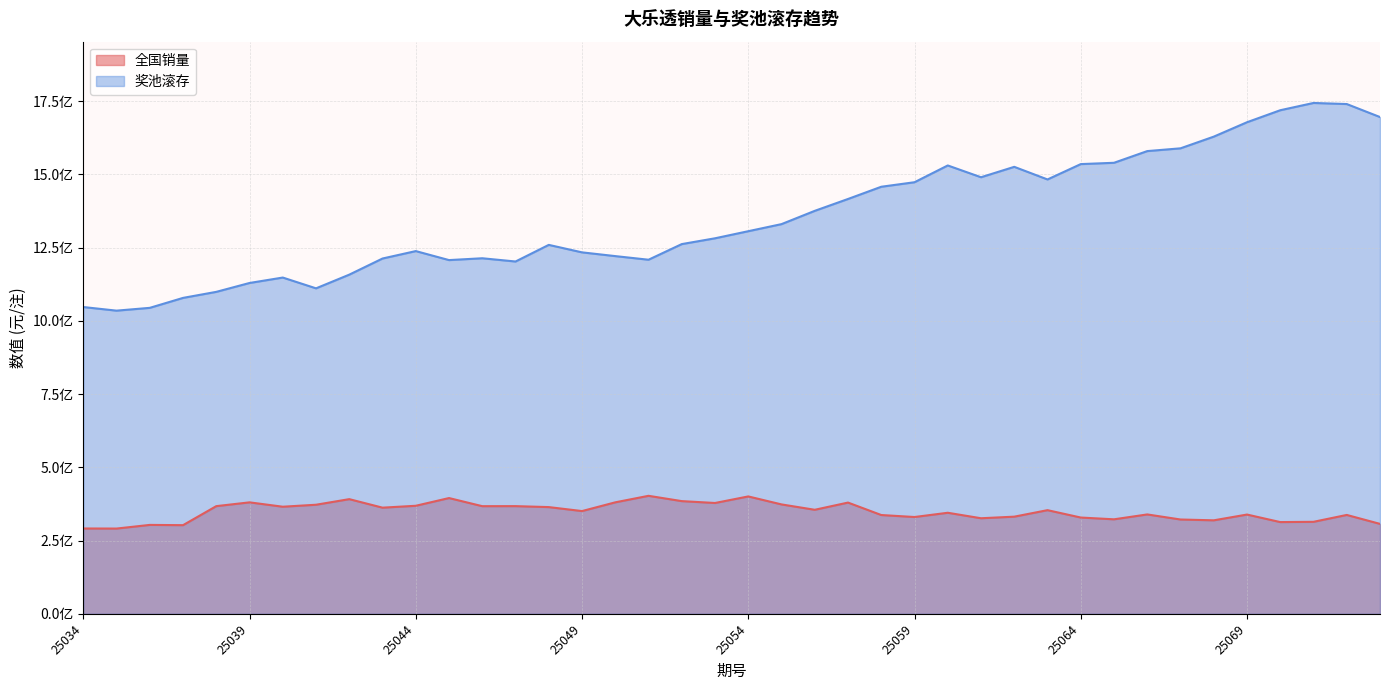

True or false: 奖池滚存 has more than 1 points higher than both neighbors.

True